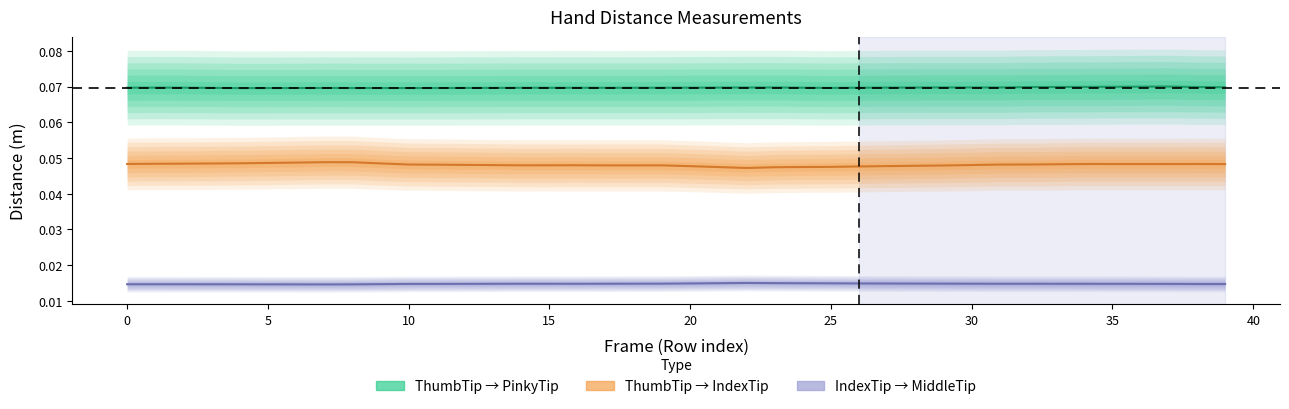

True or false: ThumbTip → PinkyTip and ThumbTip → IndexTip intersect in this chart.

False